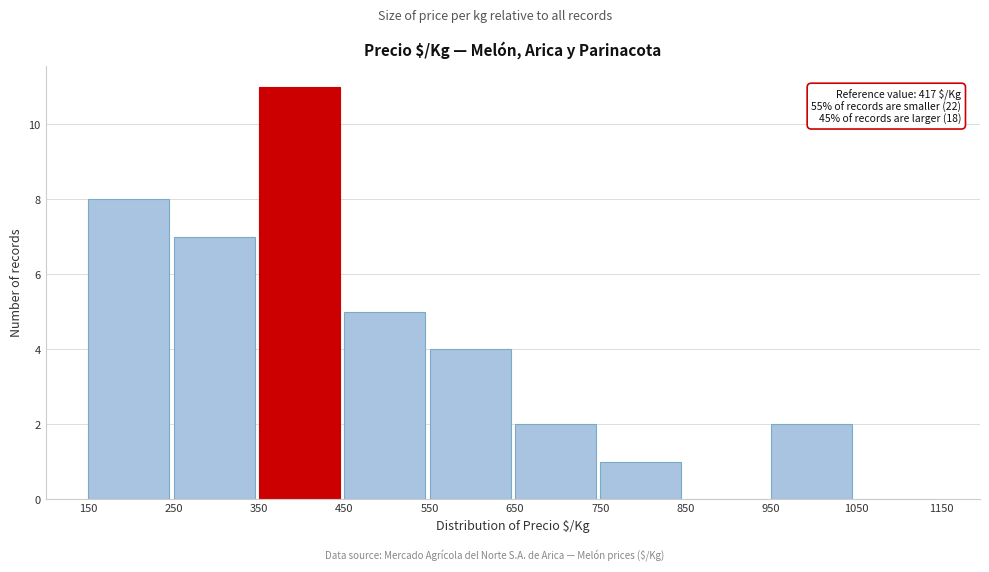

Over which range of the x-axis is the bar tallest?

350 to 450